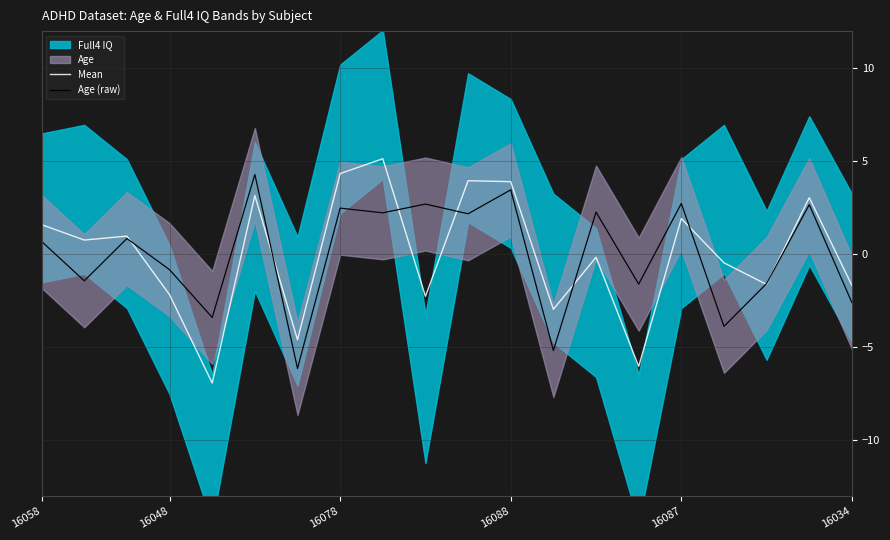

What is the label of the 17th point from the left?

16